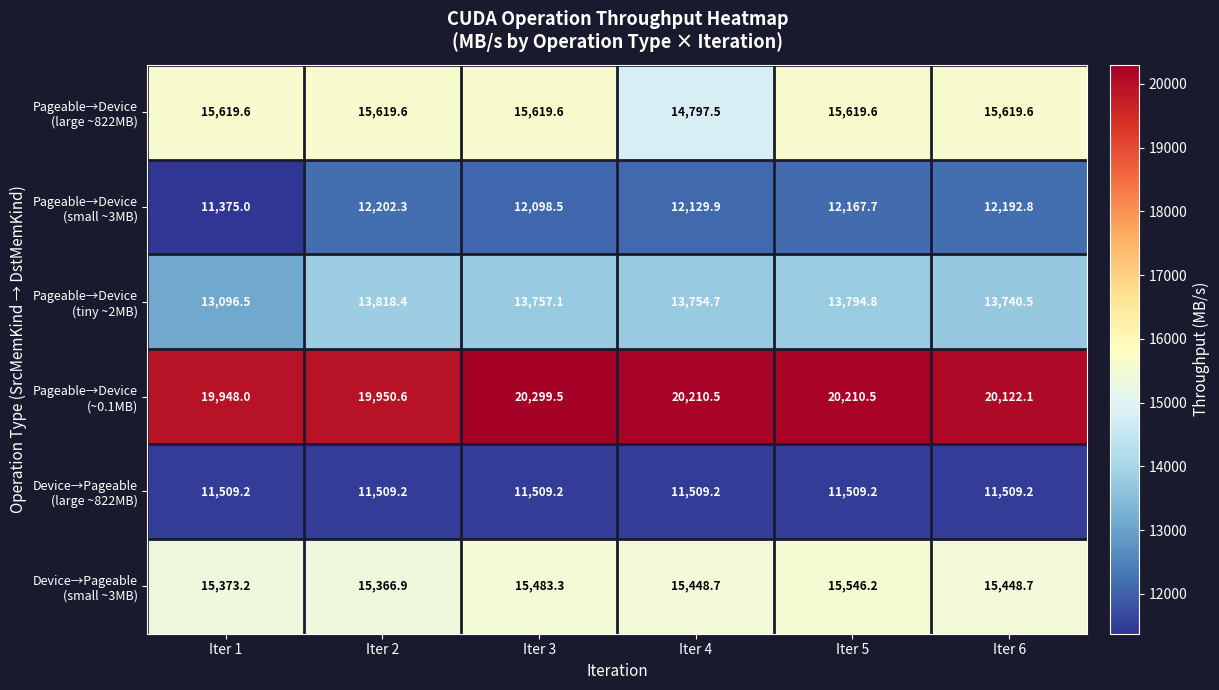

What is the spread (max minus min) of values at Iter 4?

8701.3